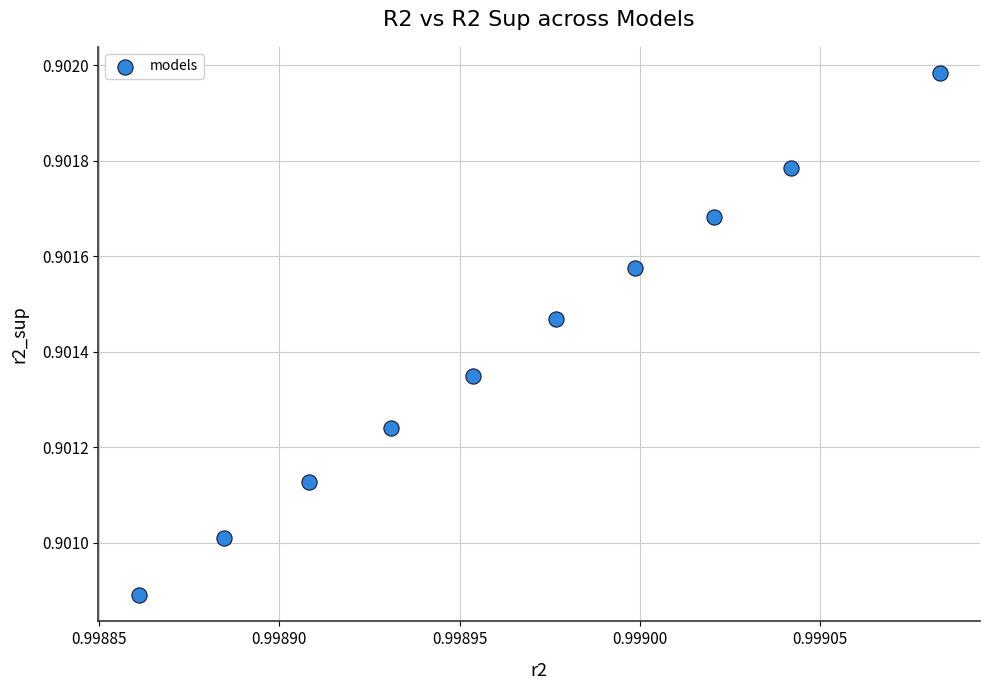

What is the average X value?

1.0